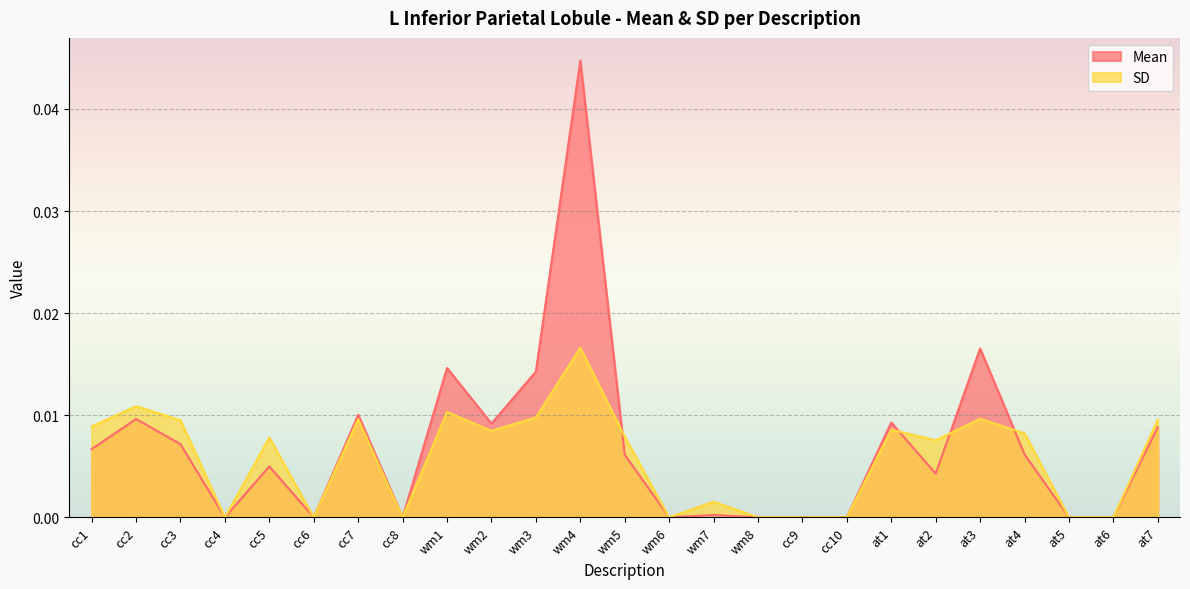

At which category does Mean reach its first local valley?

cc4